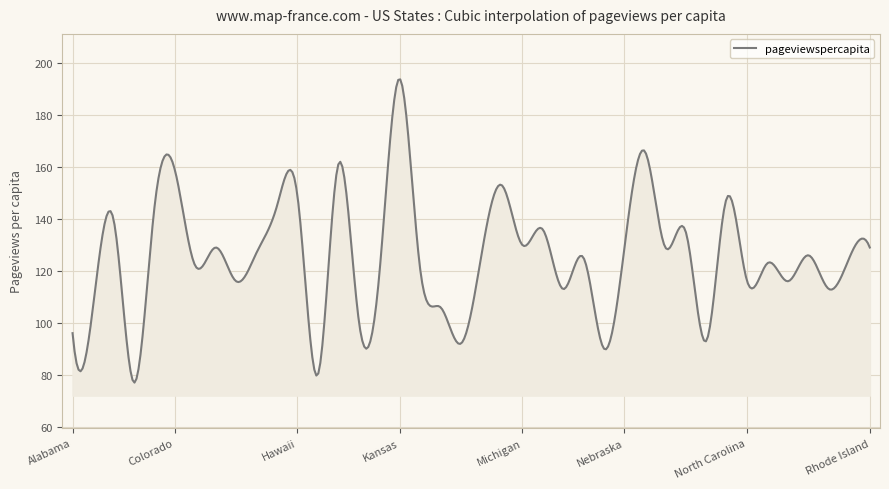

What is the difference between the maximum and minimum values?

116.8